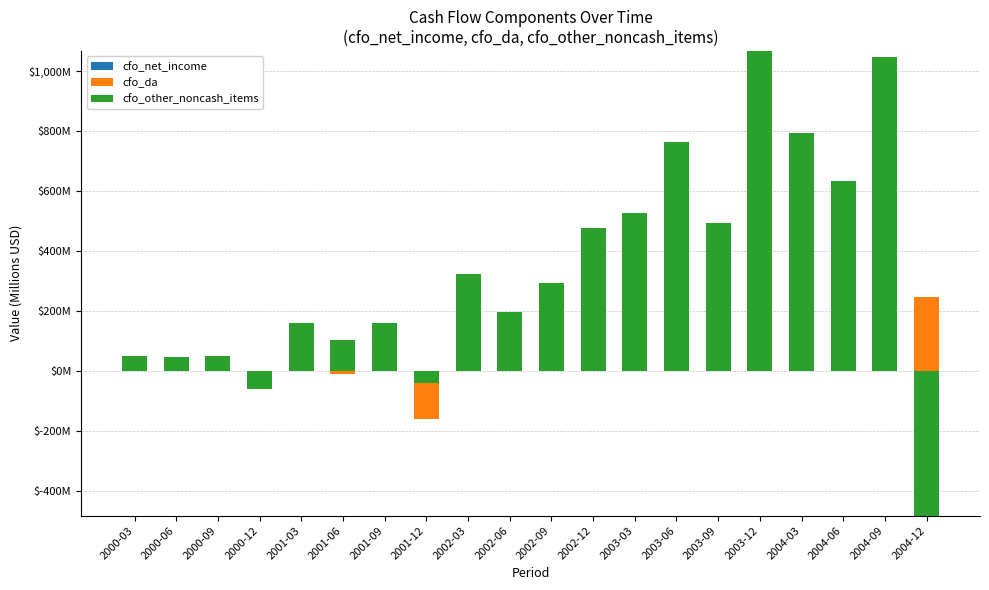

What is the value of the cfo_net_income bar at the 9th from the left?

161.0